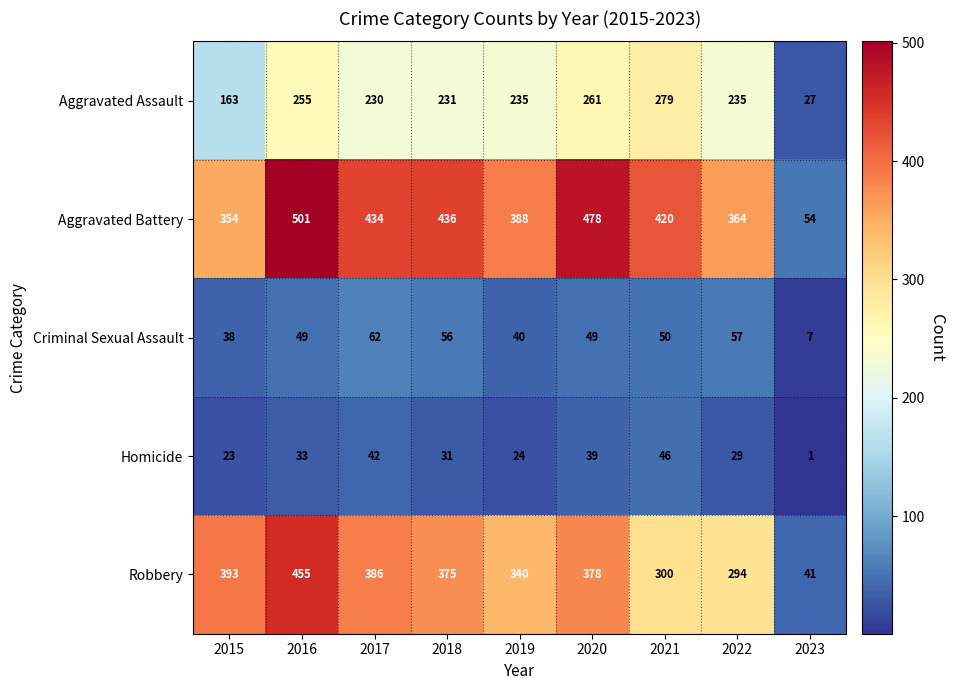

What is the difference between the maximum and minimum values in the Criminal Sexual Assault series?

55